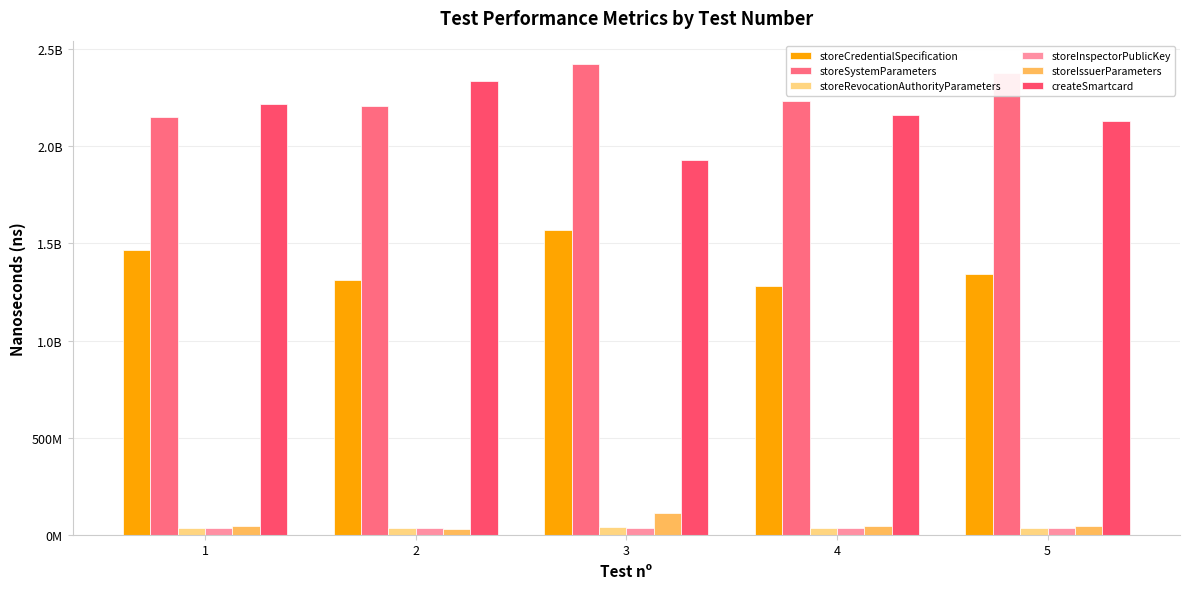

What is the difference between the second highest and second lowest values in the storeSystemParameters series?

165256349